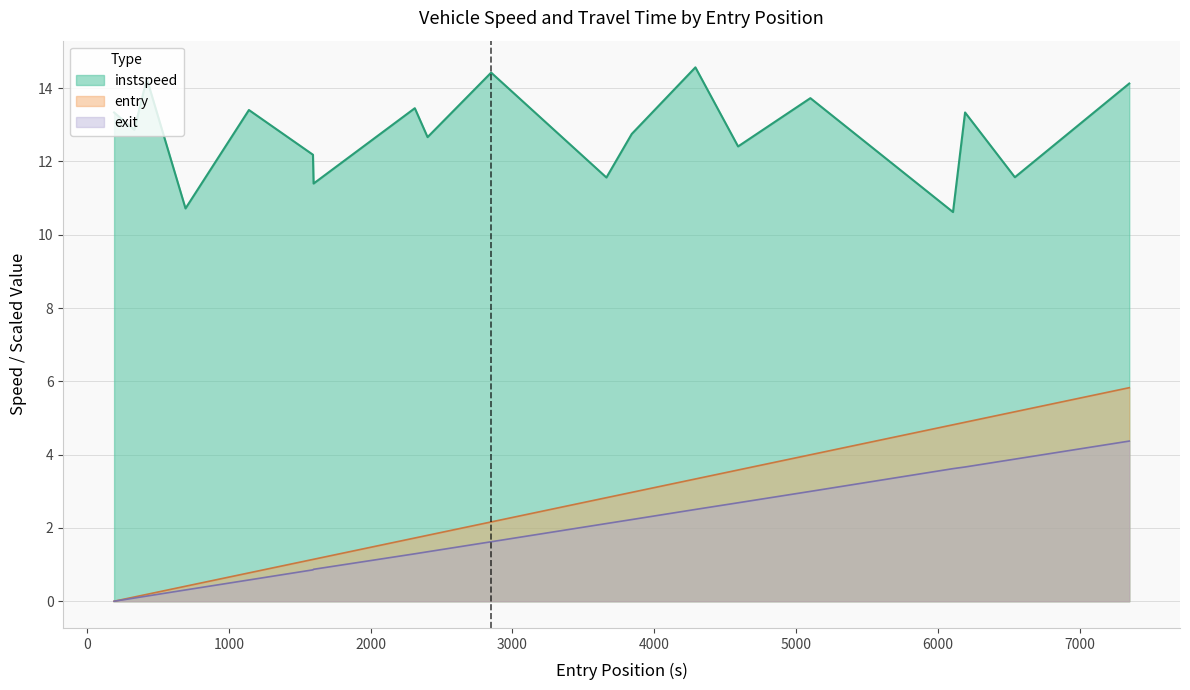

What is the value of the entry point at the 19th from the left?

5.8